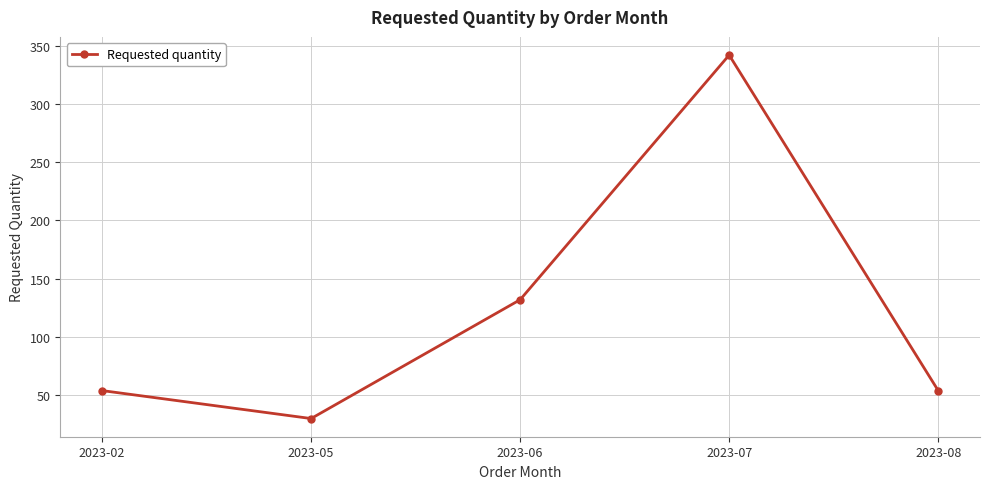

Approximately how many times larger is the value at 2023-07 compared to 2023-06?

2.6